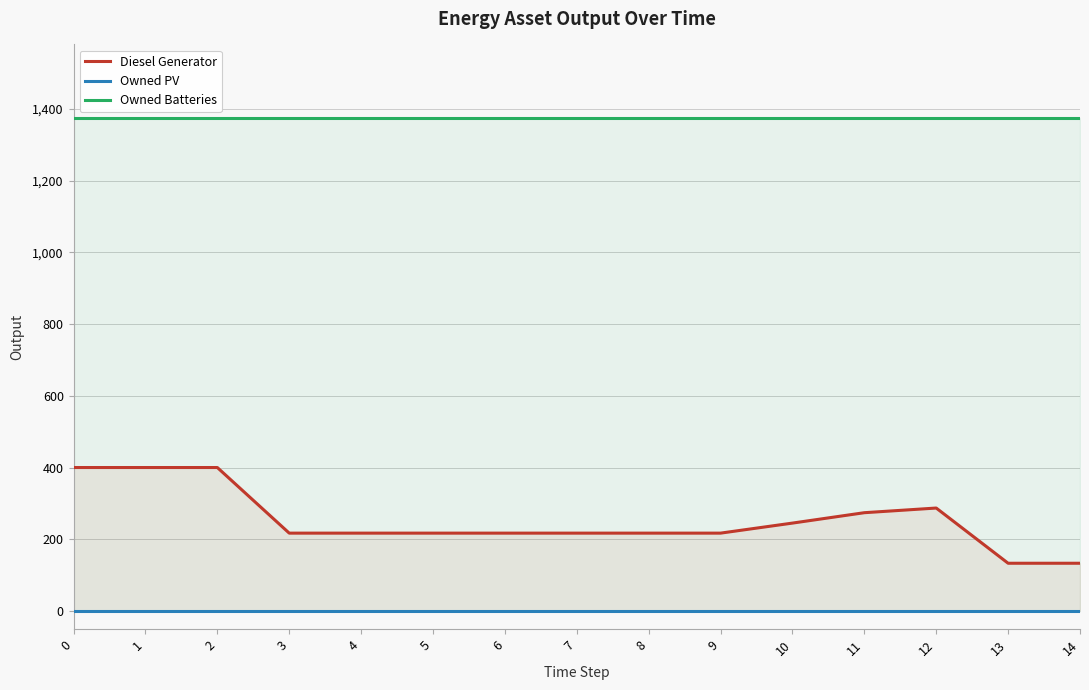

True or false: Owned Batteries has more than 1 interior local peaks.

False